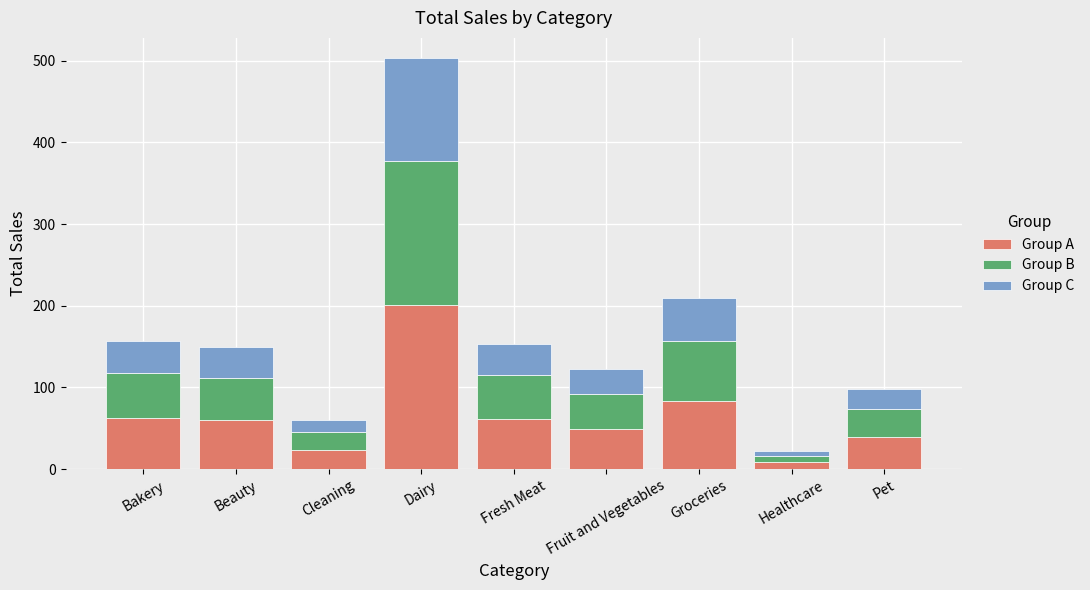

The value of Group A at Fresh Meat is 61.3. True or false?

True